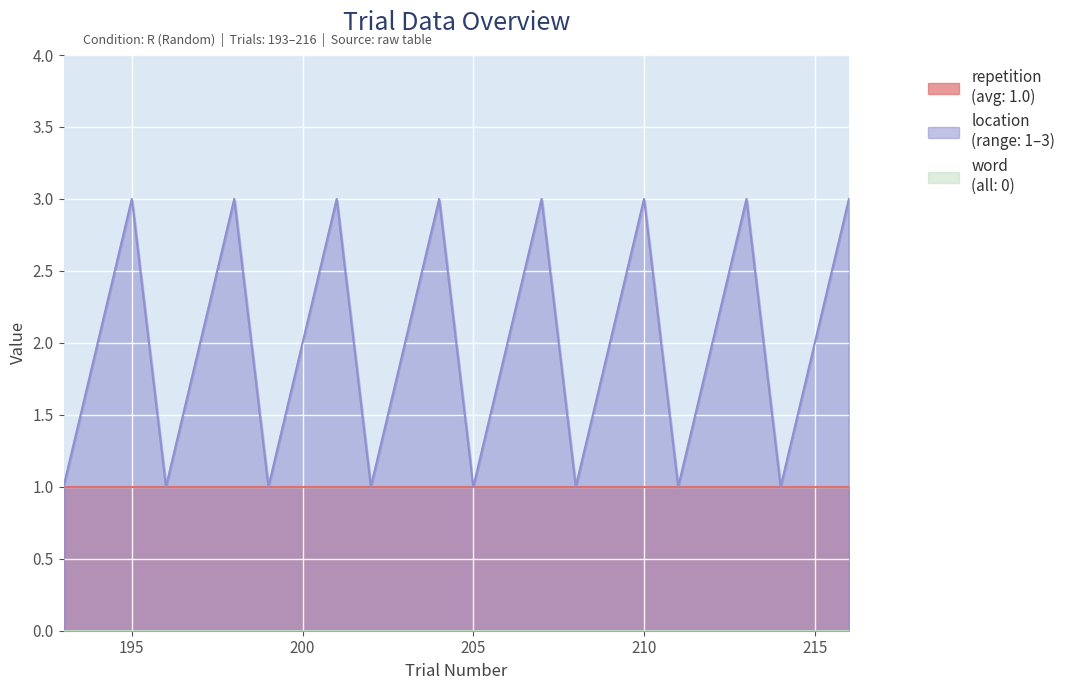

Which series has the widest spread of values?

location